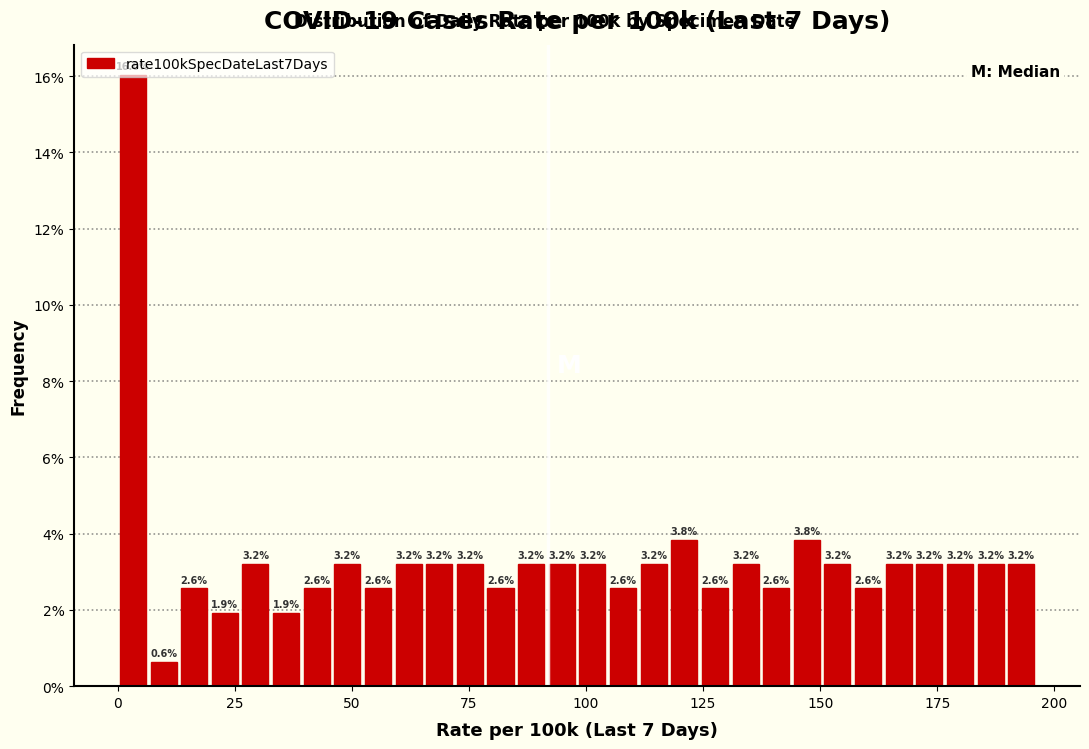

Around what value on the x-axis is the tallest bar? Give the approximate position of its centre, as read against the axis.

5